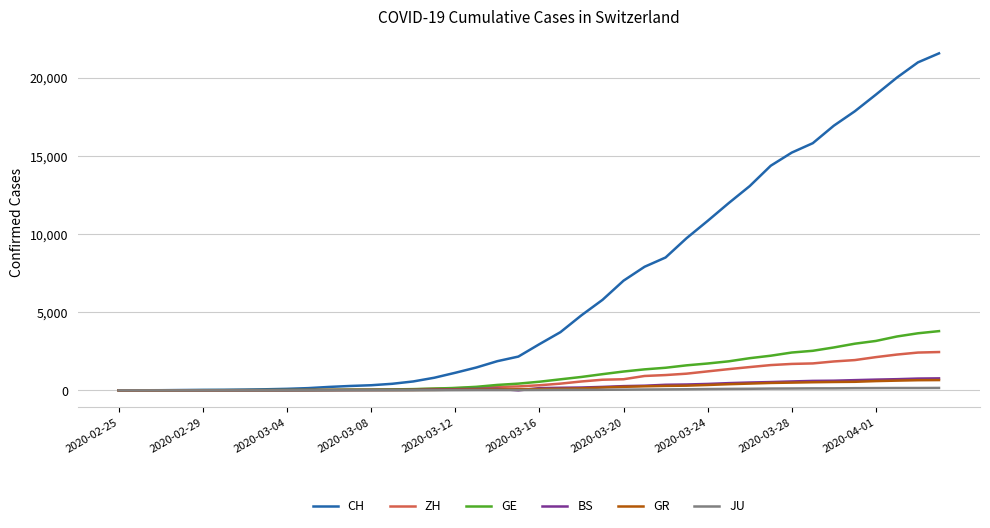

Which series has the largest total across all categories?

CH